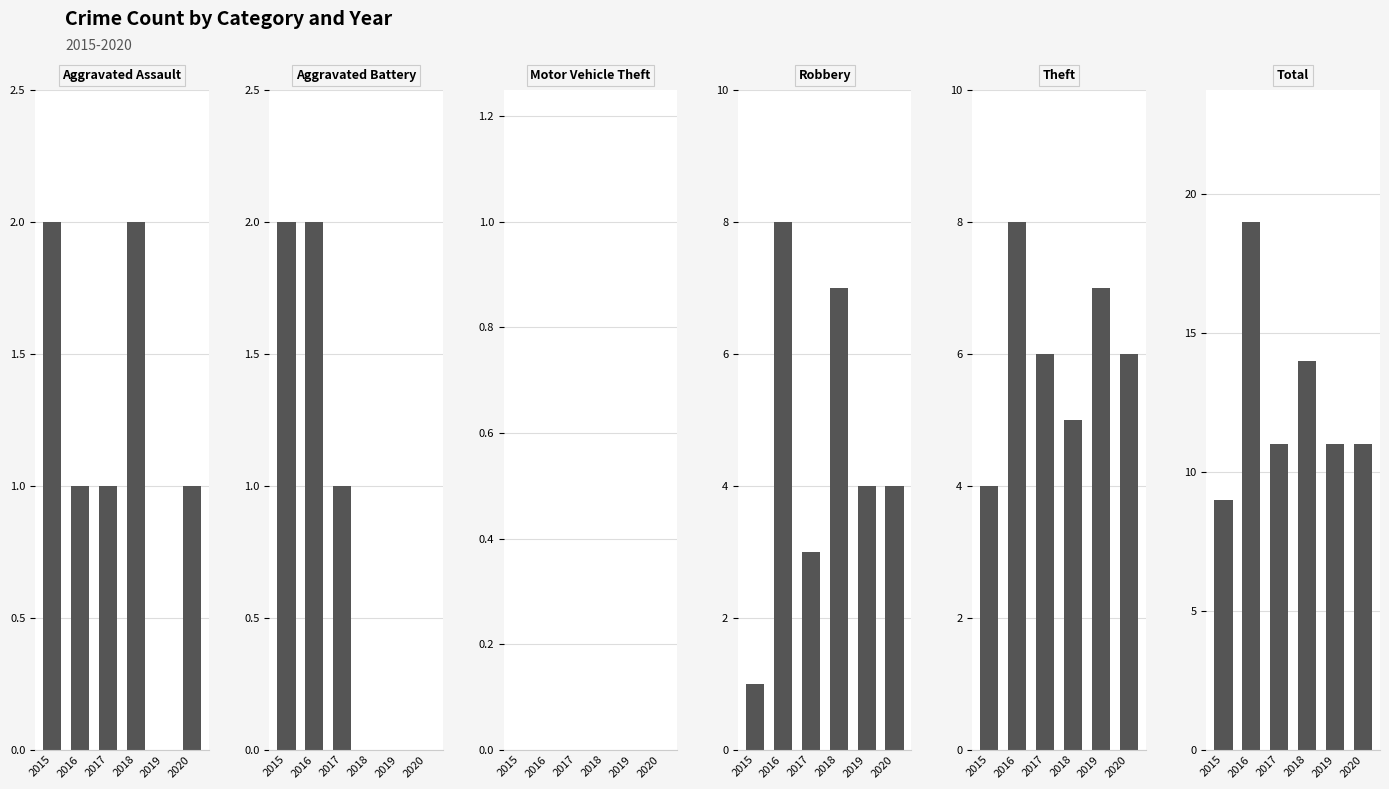

How many values in the Total series are below 11?

1